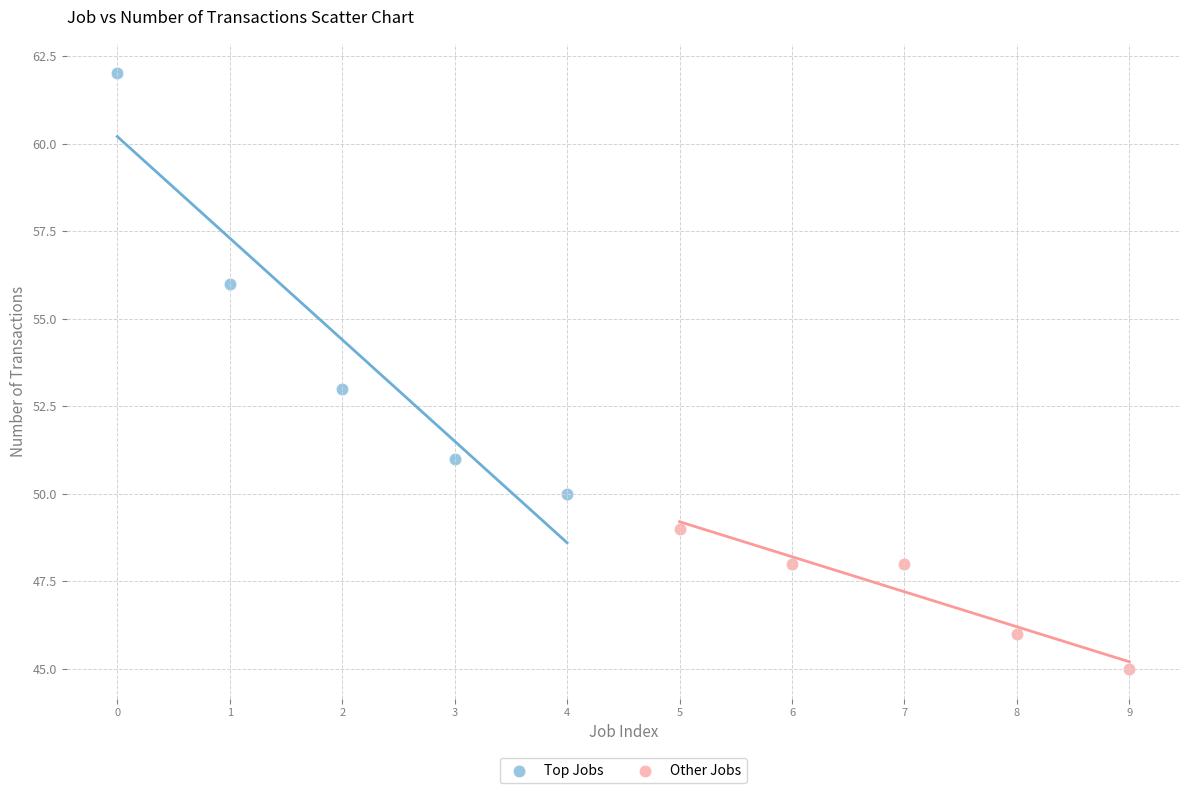

Which series has the largest Y range (max minus min)?

Top Jobs